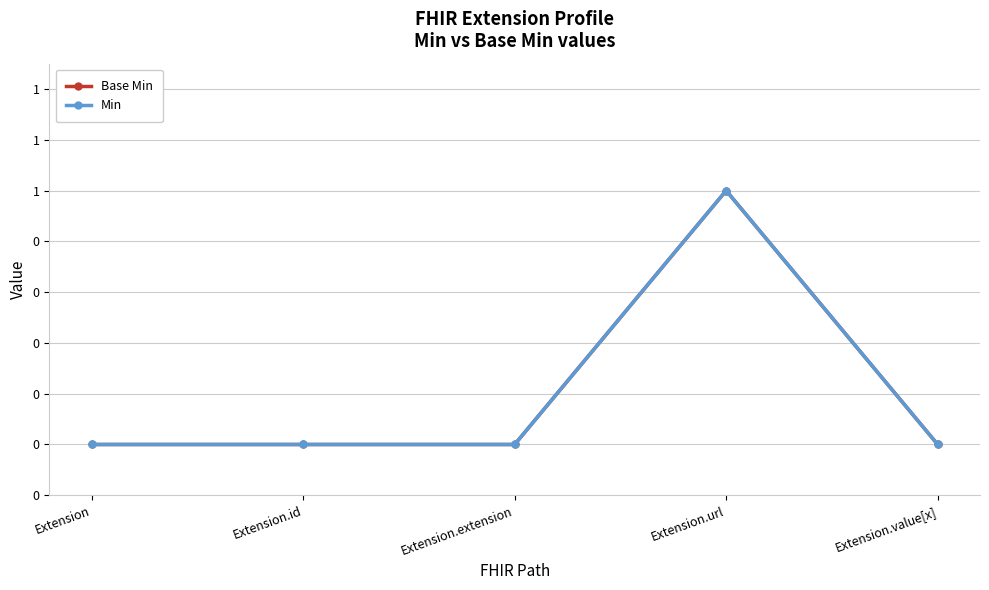

Where is the first local maximum for Min?

Extension.url